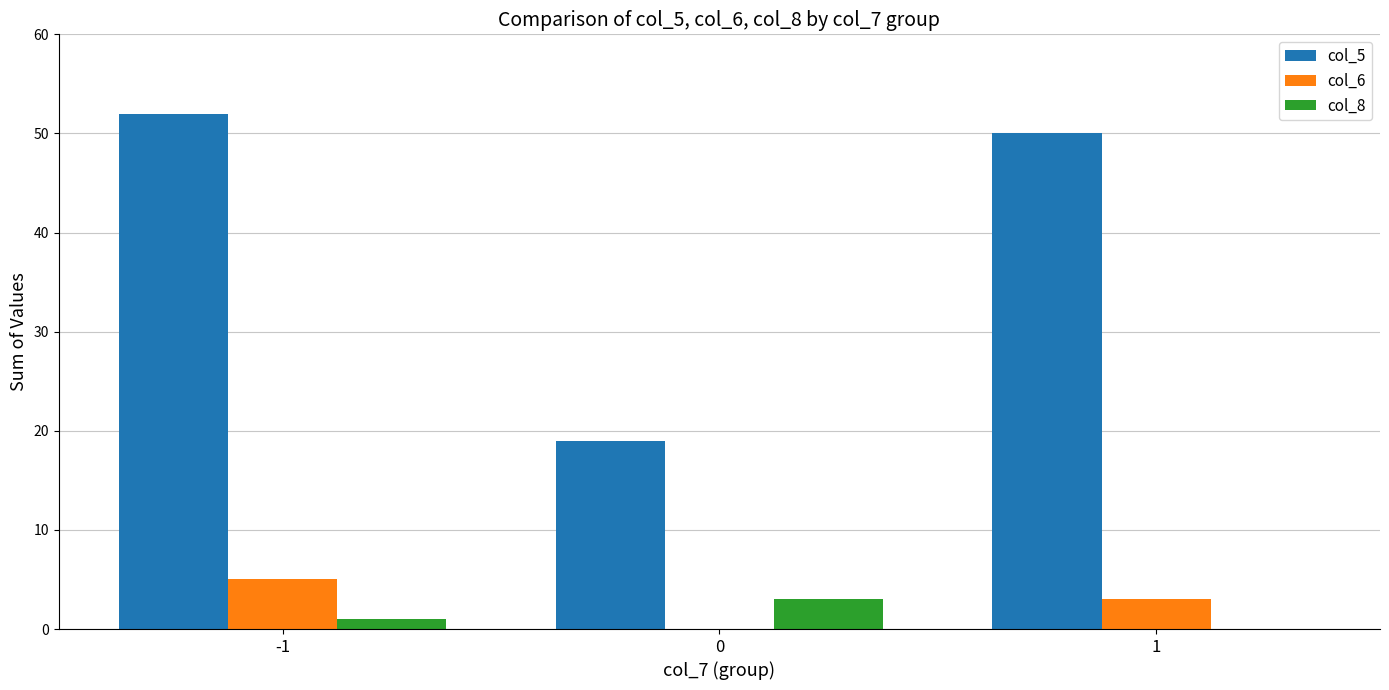

What is the greatest value displayed?

52